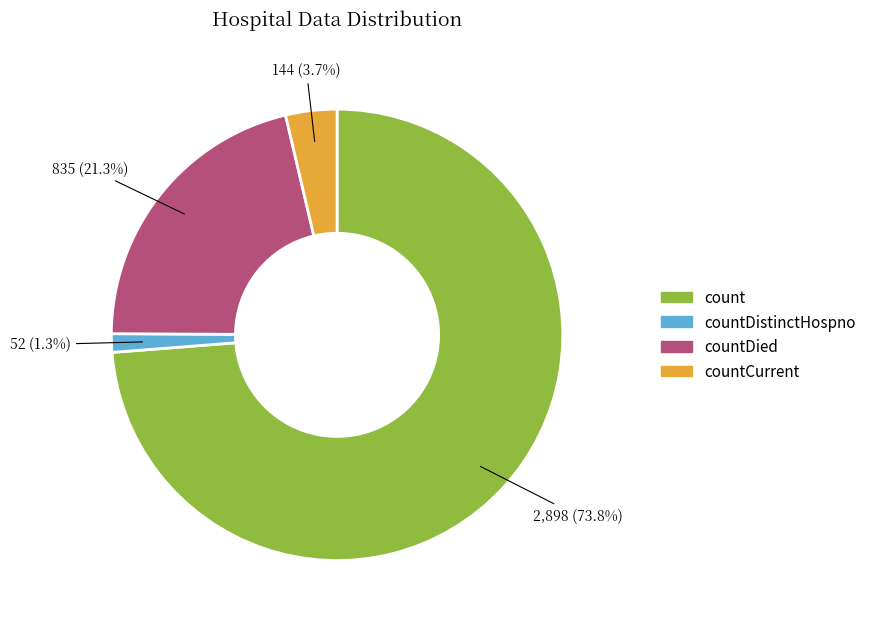

Does any single category account for the majority?

Yes